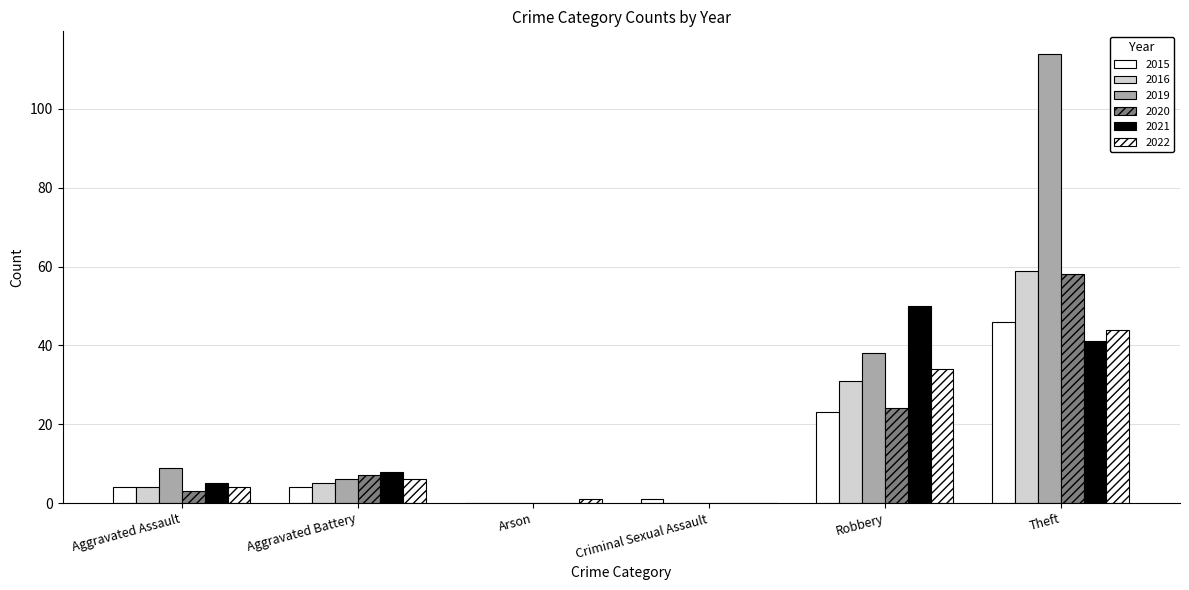

How many groups of bars are there?

6